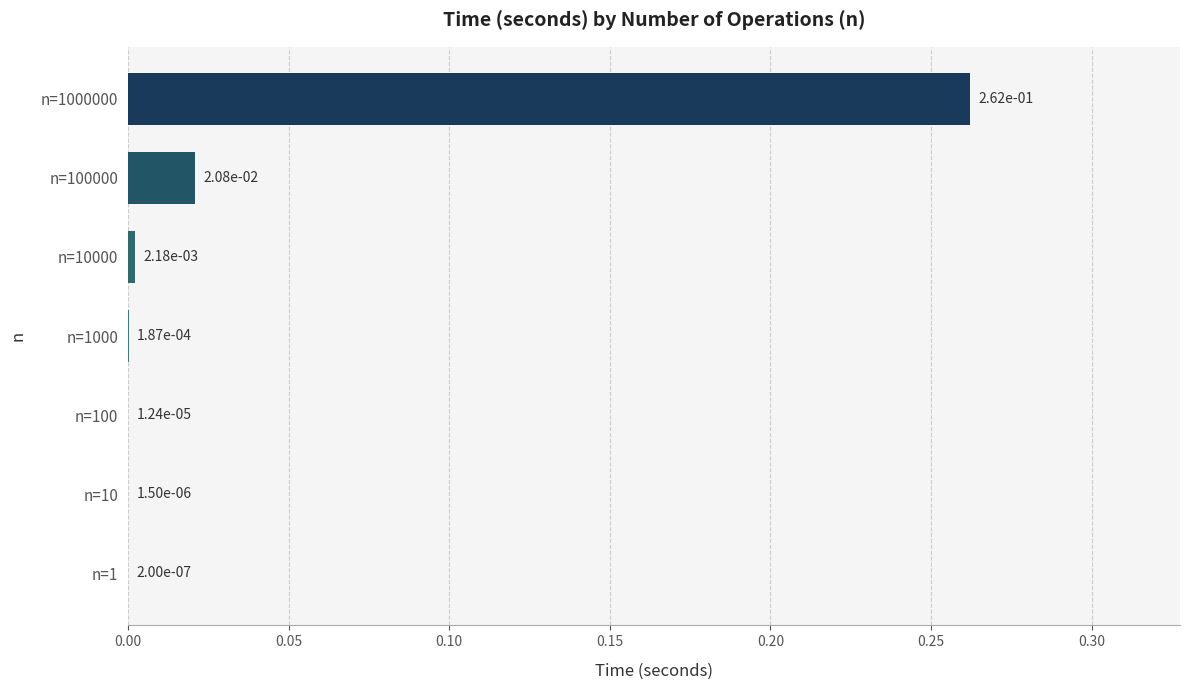

Which has a higher value, n=1000000 or n=100?

n=1000000